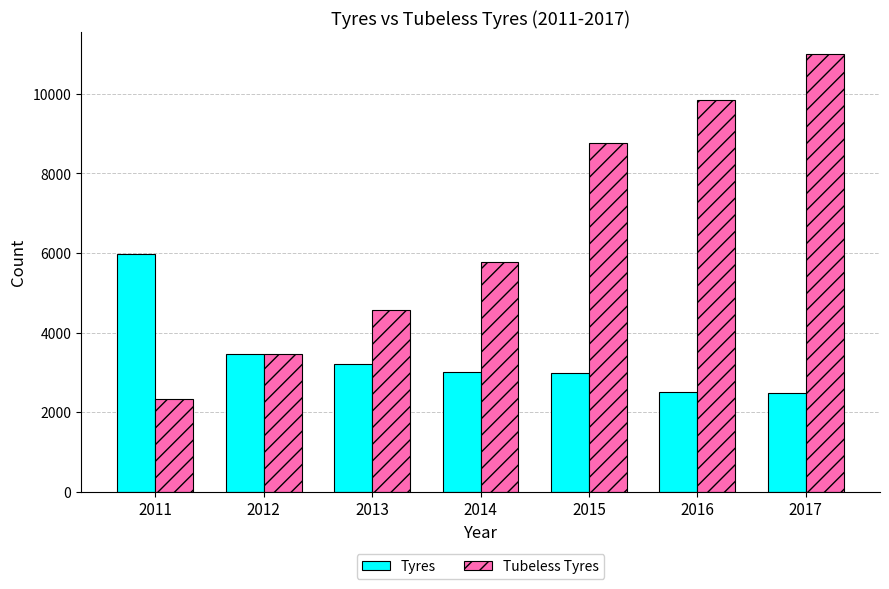

Are the bars horizontal?

No